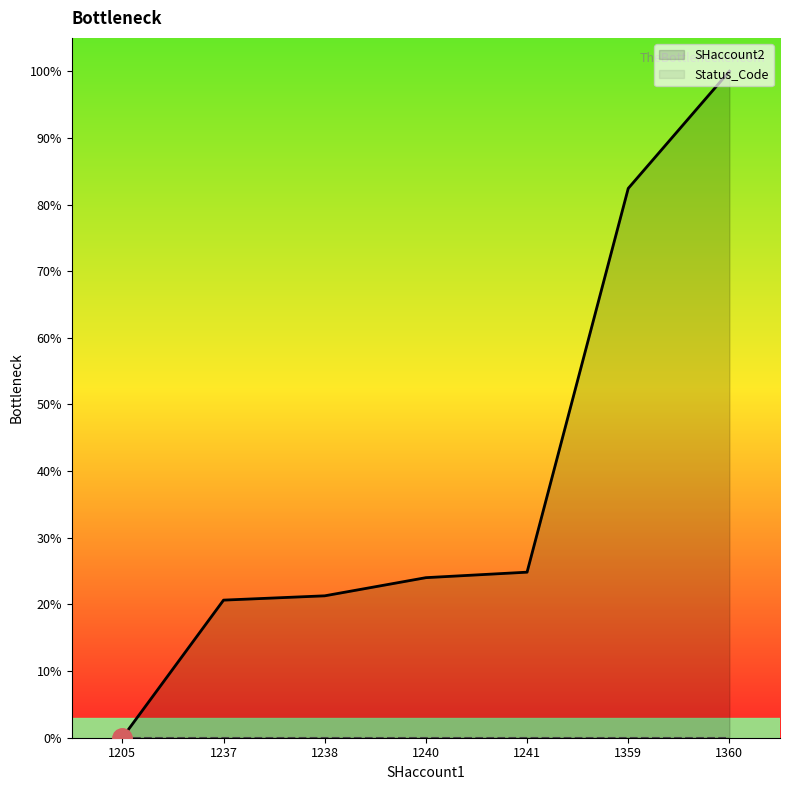

What is the sum of the SHaccount2 values at 1205 and 1238?

21.3